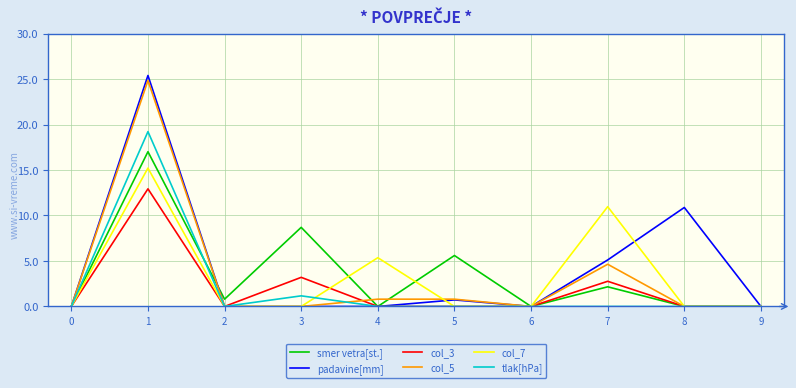

The value of col_7 at 1 is 9.9. True or false?

False